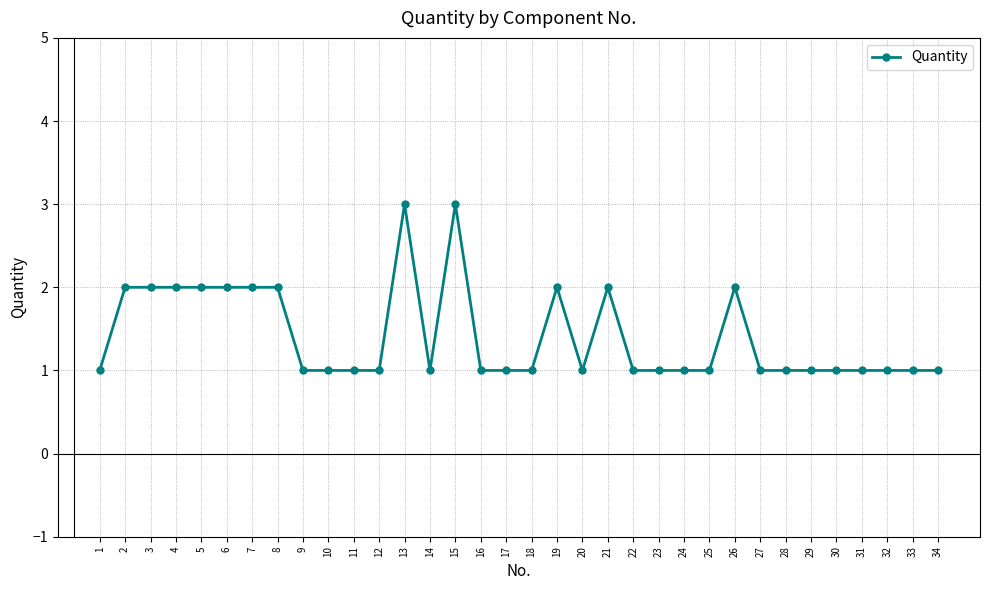

What is the sum of the values at 21 and 14?

3